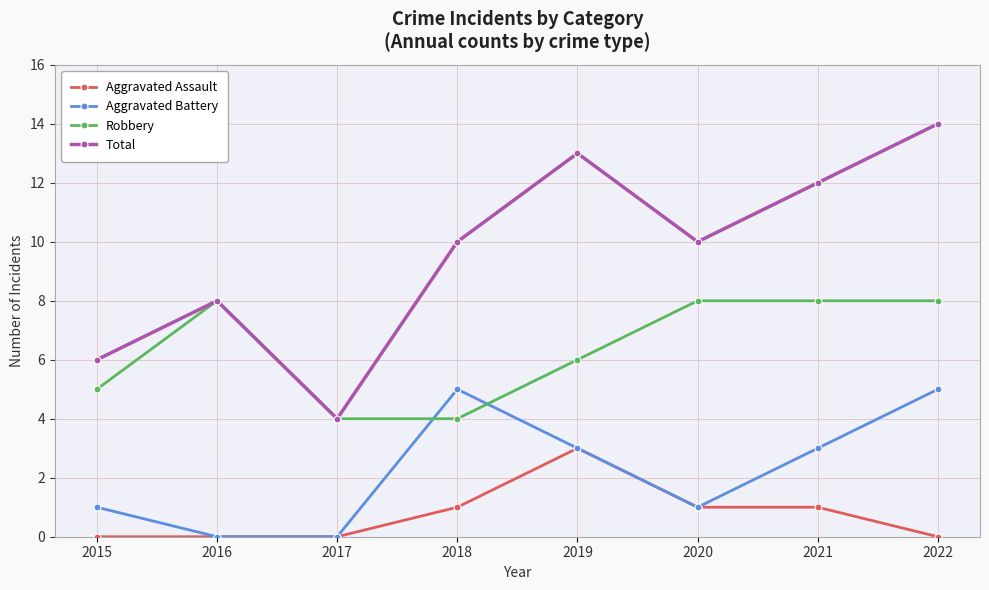

What is the minimum value for Total?

4